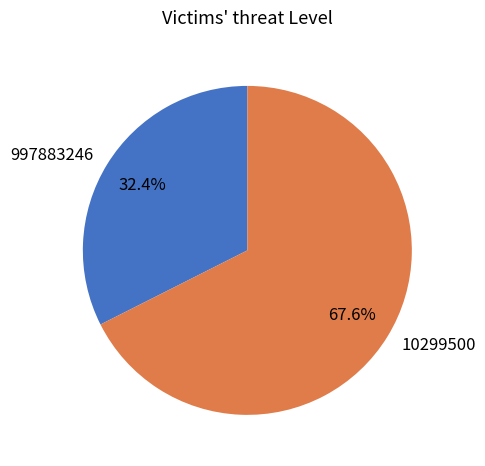

Which category accounts for the majority?

10299500